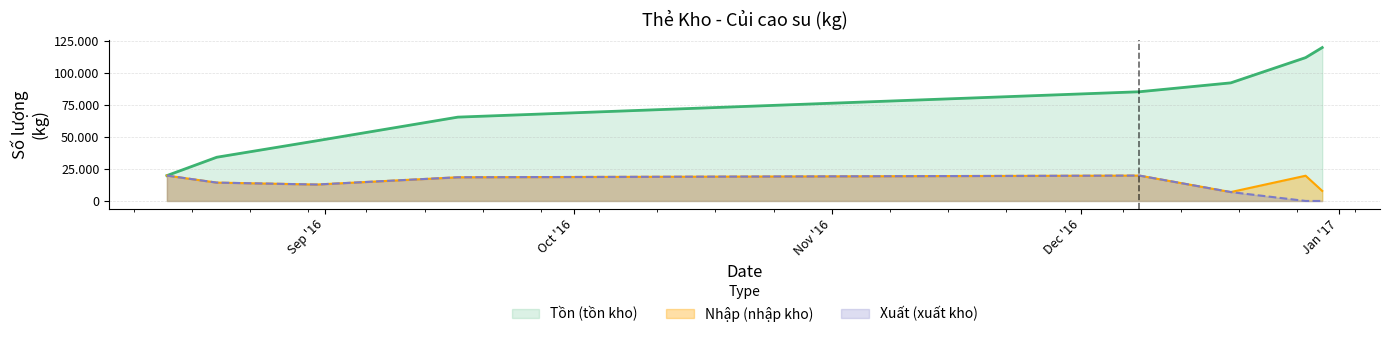

In Nhập, how many points are higher than both neighbors (excluding endpoints)?

2